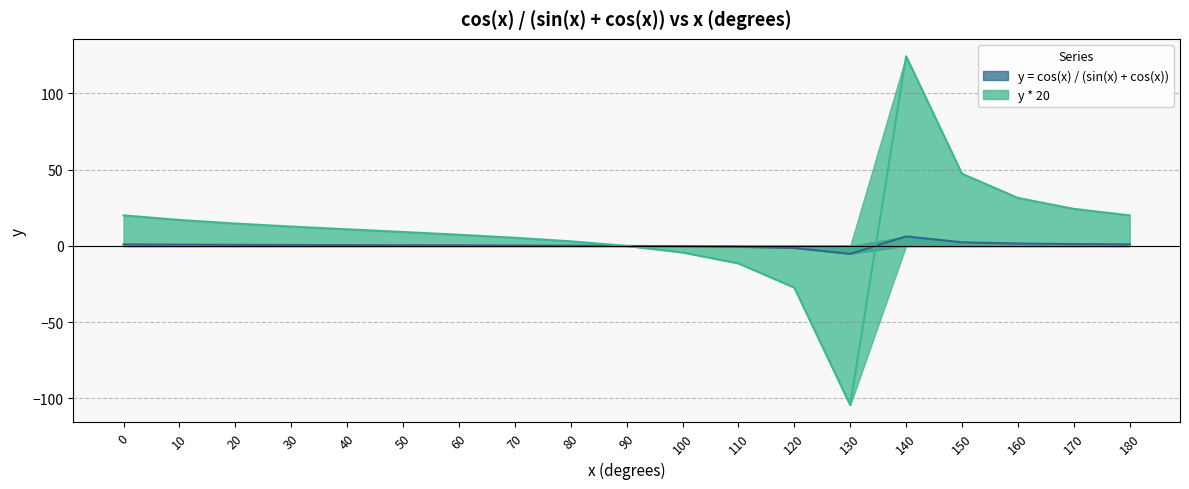

Reading left to right, list all the values displayed in this chart.

y = cos(x) / (sin(x) + cos(x)): 1.0	0.9	0.7	0.6	0.5	0.5	0.4	0.3	0.1	0.0	-0.2	-0.6	-1.4	-5.2	6.2	2.4	1.6	1.2	1.0
y * 20: 20.0	17.0	14.7	12.7	10.9	9.1	7.3	5.3	3.0	0.0	-4.3	-11.4	-27.3	-104.3	124.3	47.3	31.4	24.3	20.0